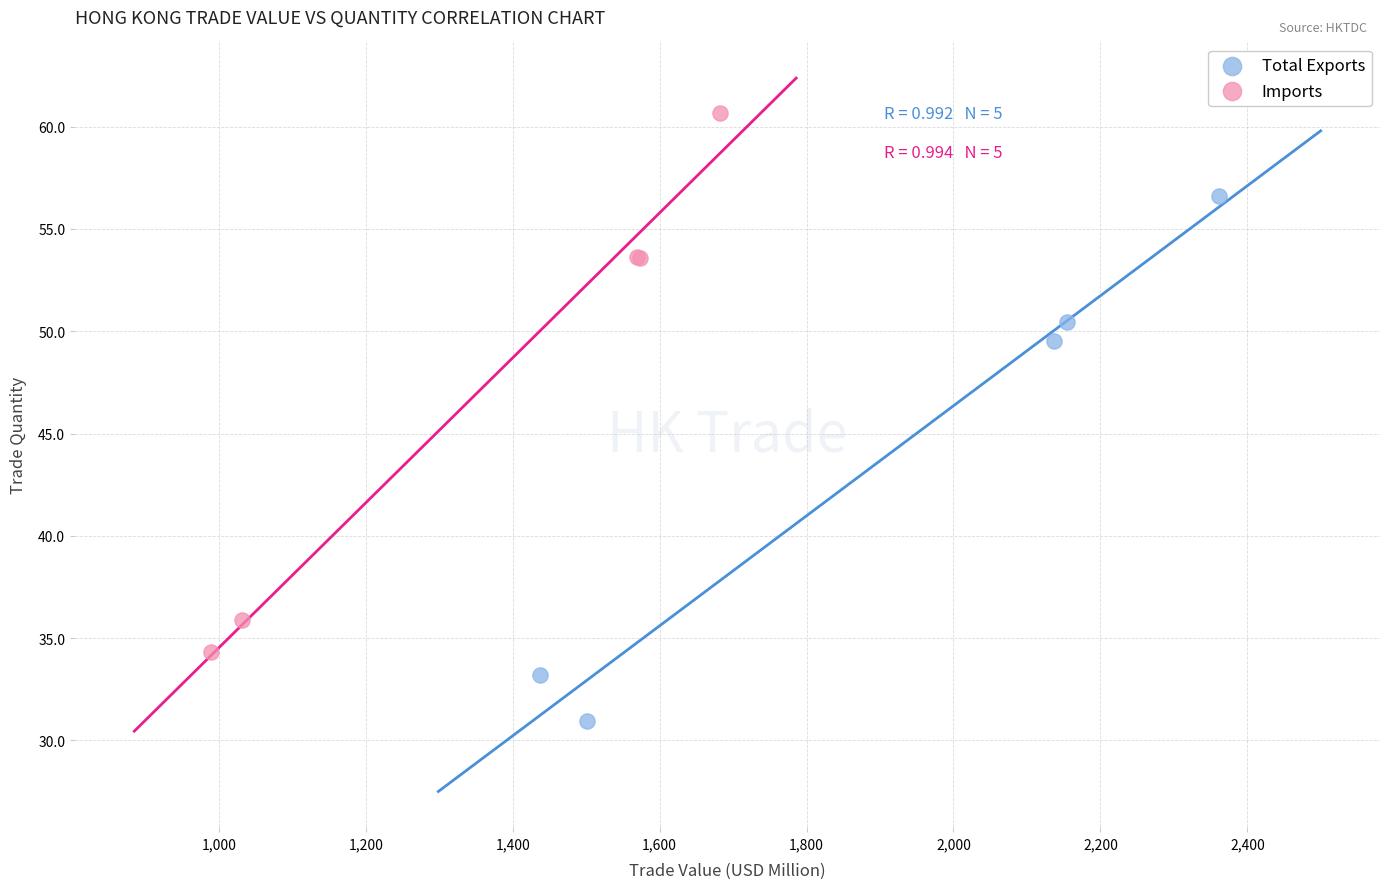

What are all the series names shown in the legend?

Total Exports, Imports